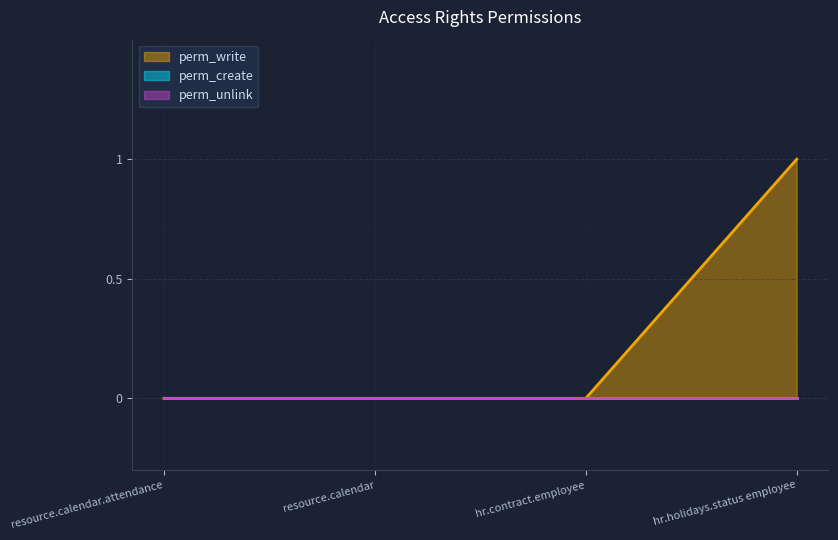

True or false: perm_unlink has more than 2 points higher than both neighbors.

False